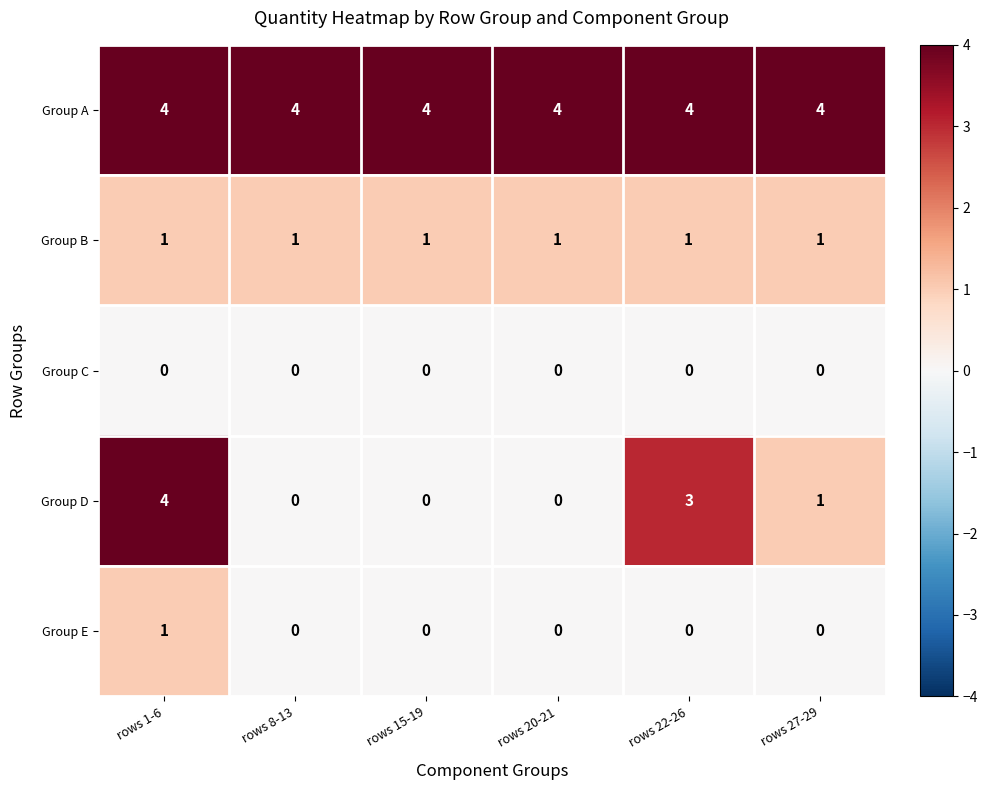

Which series has the largest total across all categories?

Group A